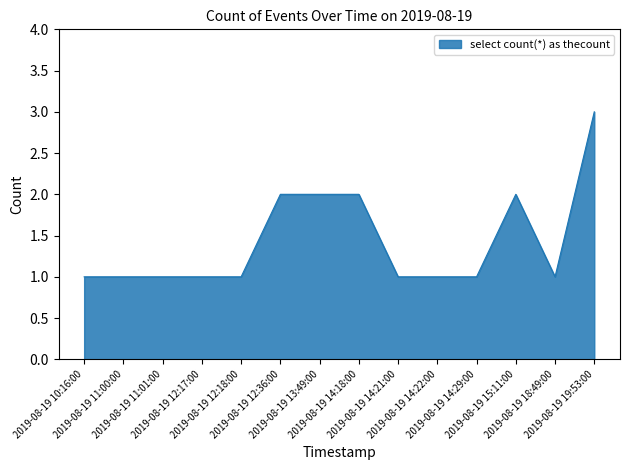

What is the greatest value displayed?

3